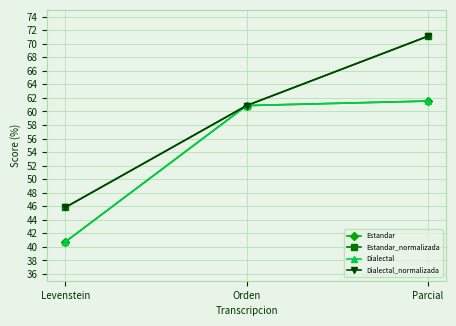

What position from the right is Levenstein?

3